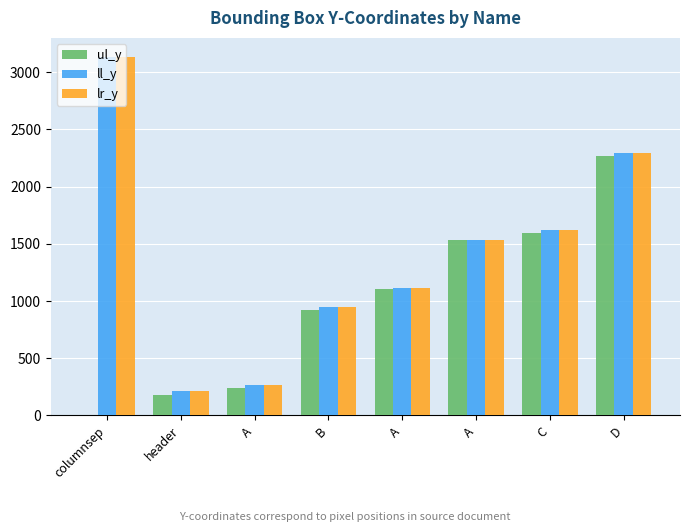

Rank the series at columnsep from lowest to highest value.

ul_y, ll_y, lr_y